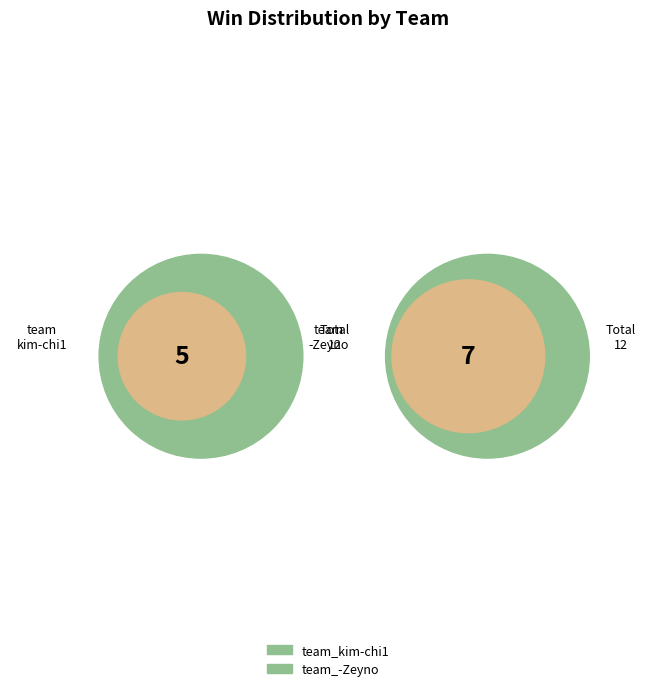

Combined, do team_kim-chi1 and team_-Zeyno account for over 50%?

Yes